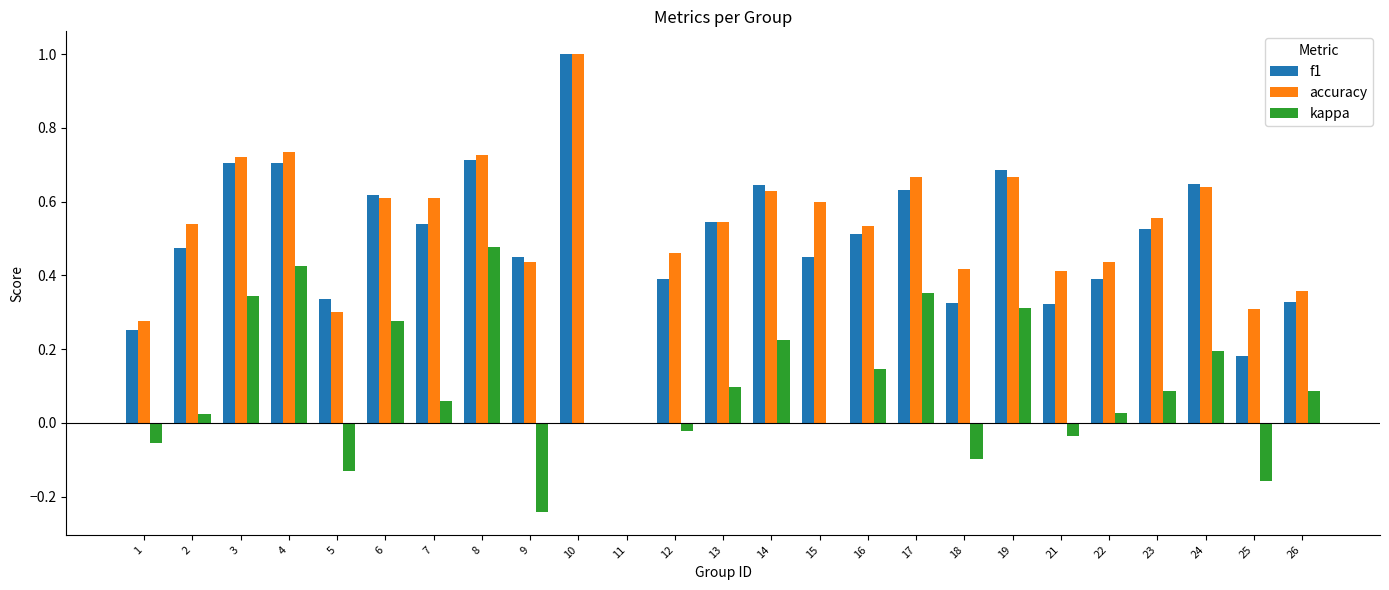

Is the value of accuracy at 14 greater than the value of f1 at 10?

No